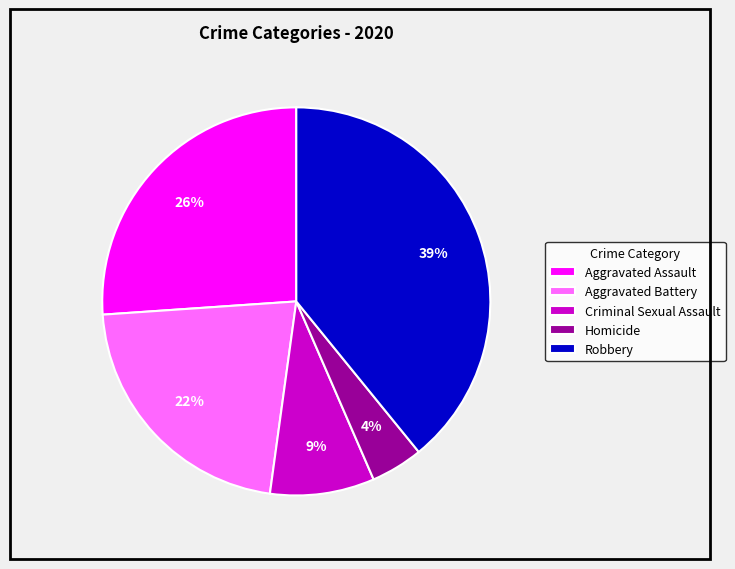

How many segments does this pie chart have?

5